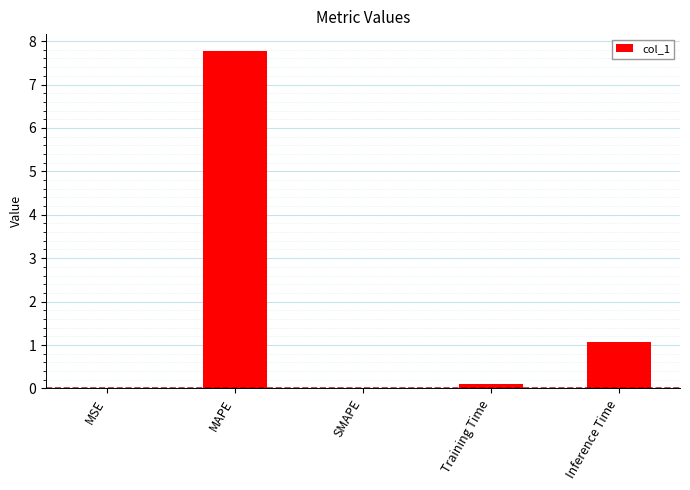

What is the maximum value shown in the chart?

7.8